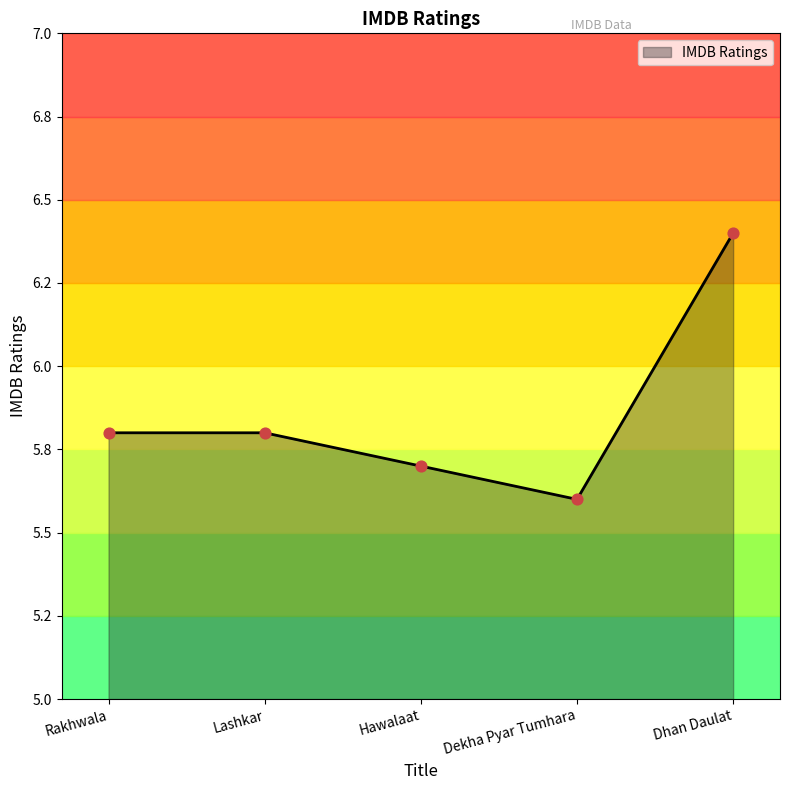

What is the ratio of the value at Dhan Daulat to the value at Rakhwala?

1.1